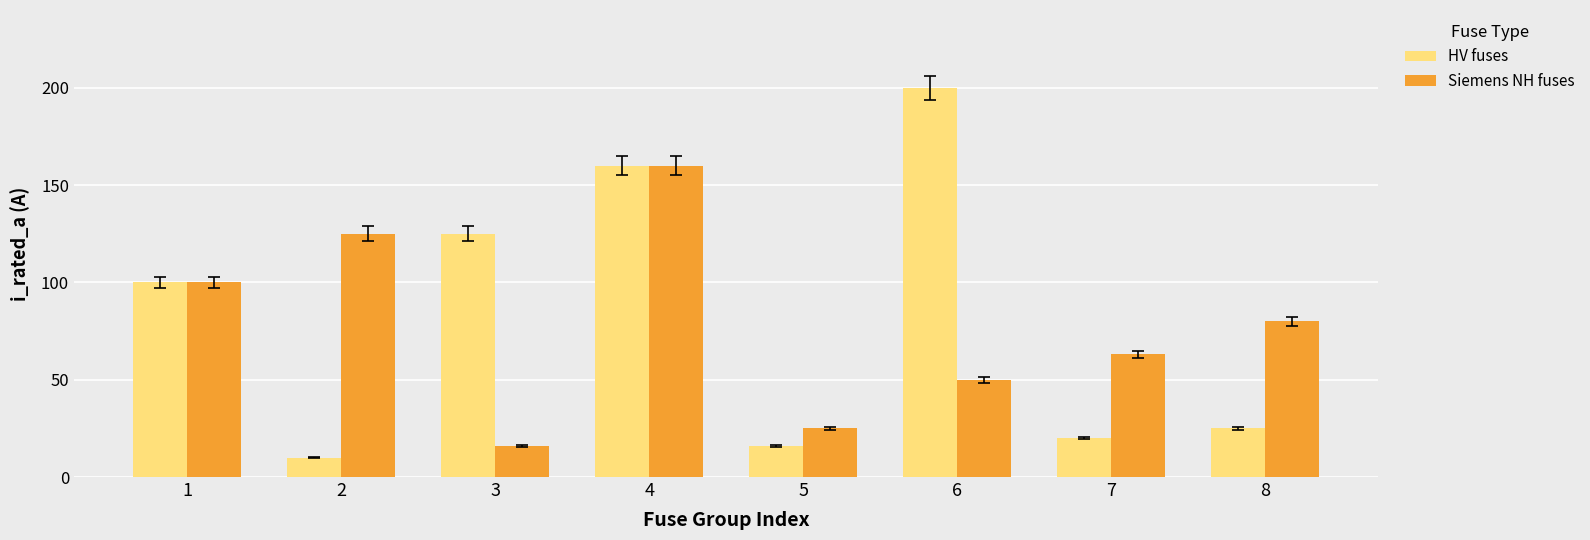

The HV fuses series shows 200 at 6. True or false?

True